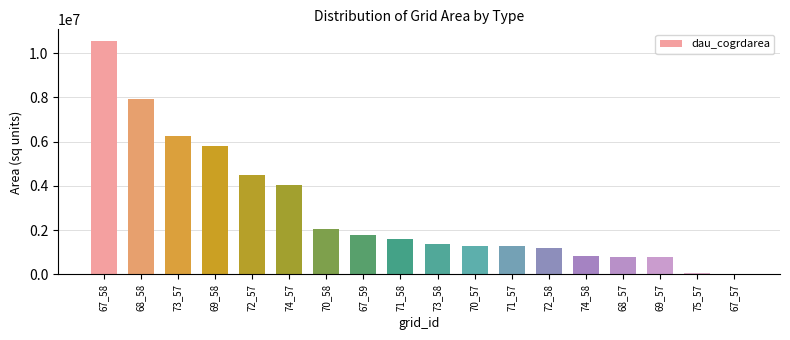

Are the bars horizontal?

No